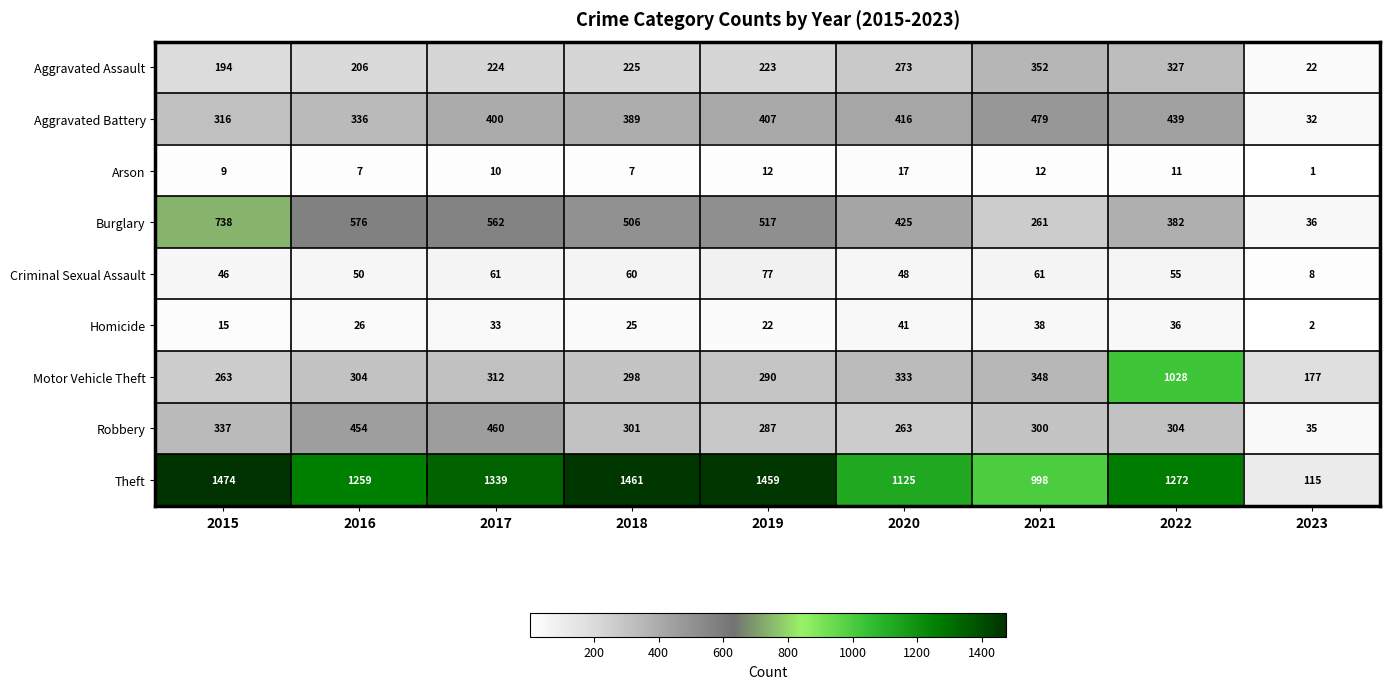

Rank the series by their maximum value, from highest to lowest.

Theft, Motor Vehicle Theft, Burglary, Aggravated Battery, Robbery, Aggravated Assault, Criminal Sexual Assault, Homicide, Arson